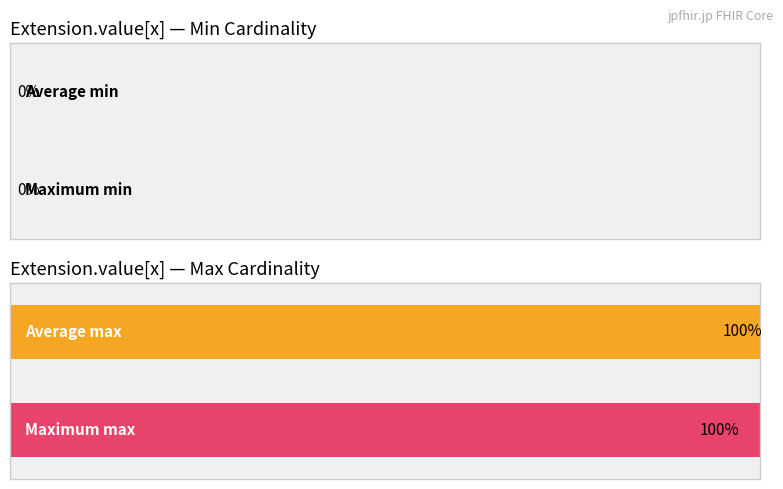

Is it true that Average utilization equals 1 at Extension.value[x].value?

False